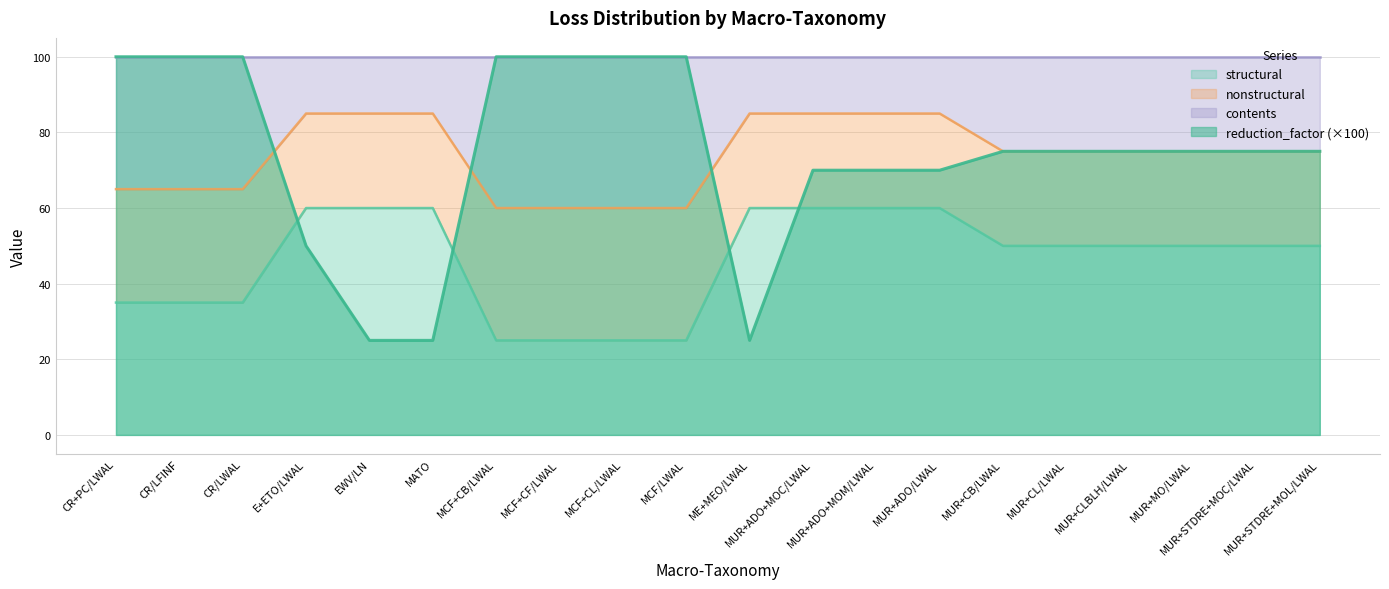

After their last crossing, which series has the higher values: structural or reduction_factor (×100)?

reduction_factor (×100)